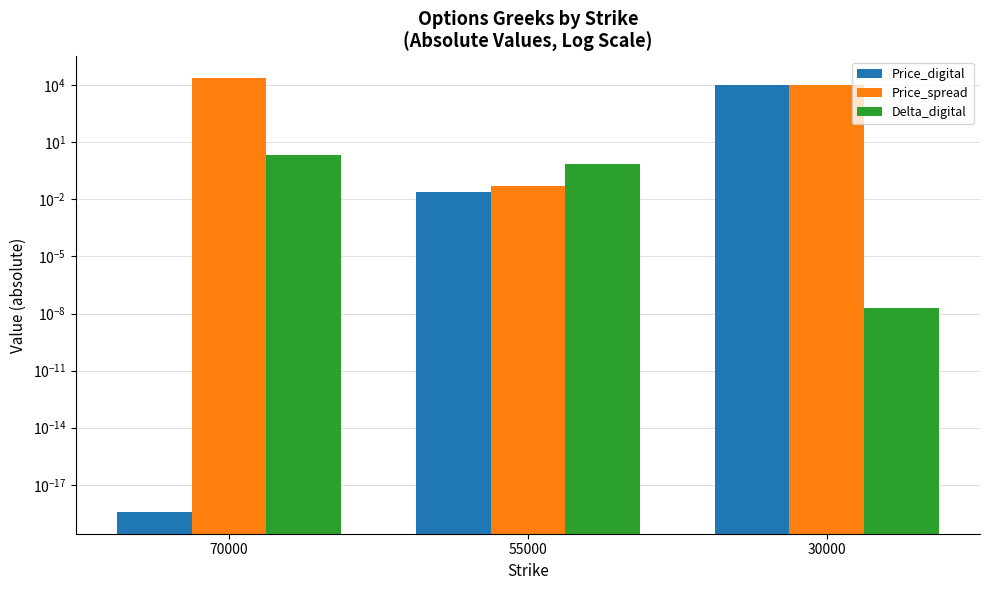

At which label does Price_digital reach its peak?

30000